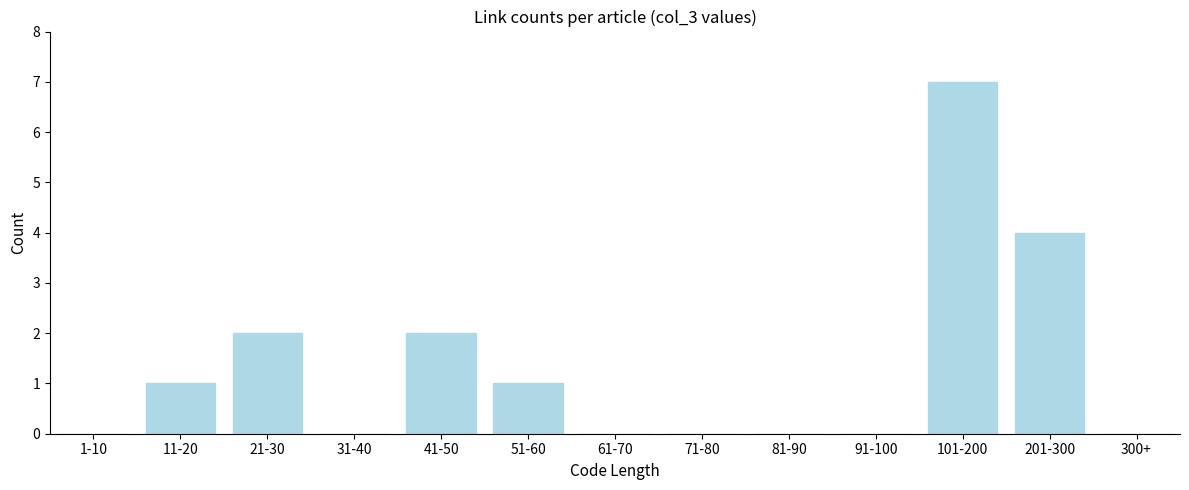

Reading left to right, extract all data points from this chart.

1-10=0	11-20=1	21-30=2	31-40=0	41-50=2	51-60=1	61-70=0	71-80=0	81-90=0	91-100=0	101-200=7	201-300=4	300+=0